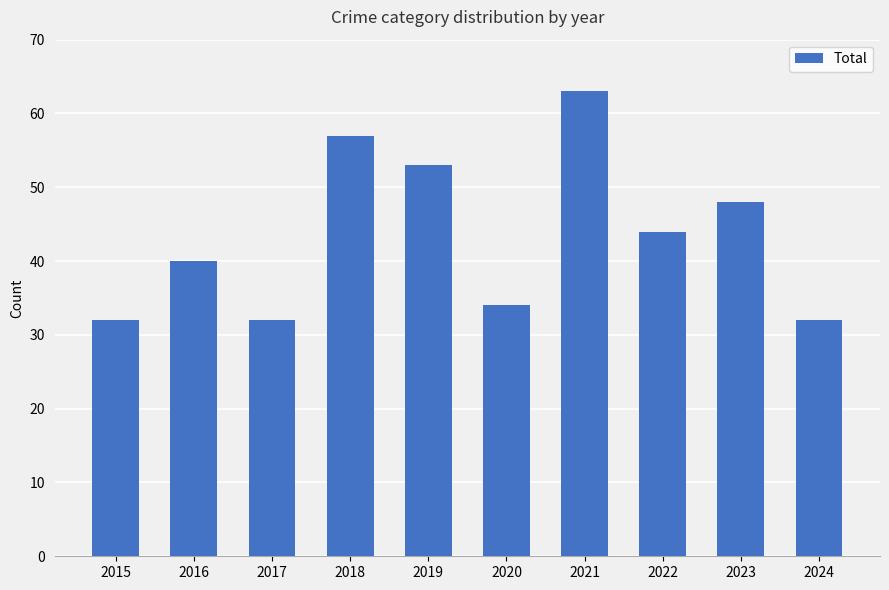

What is the change in value from 2020 to 2022?

+10